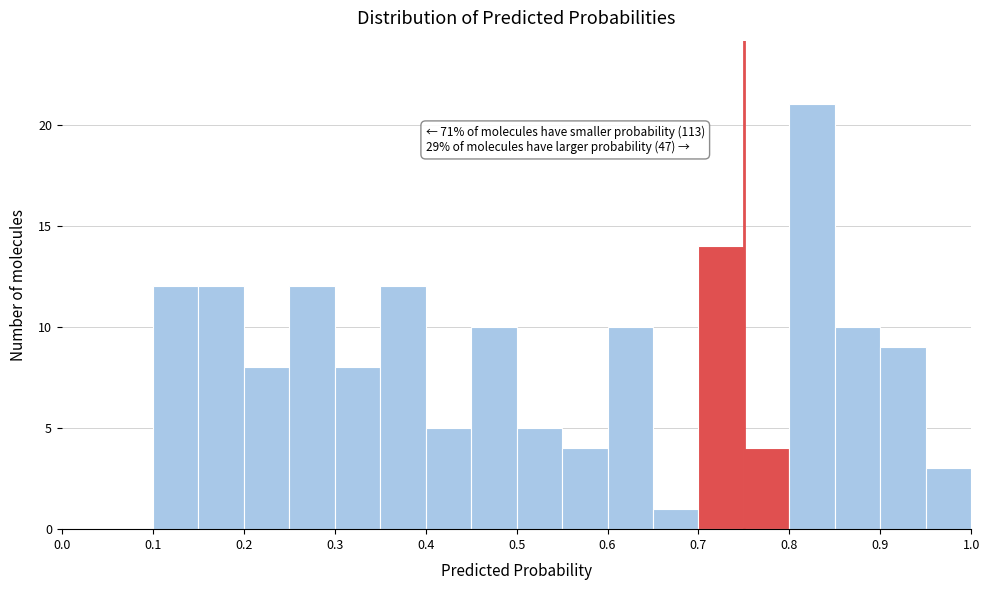

Which range on the x-axis has the tallest bar?

0.80 to 0.85